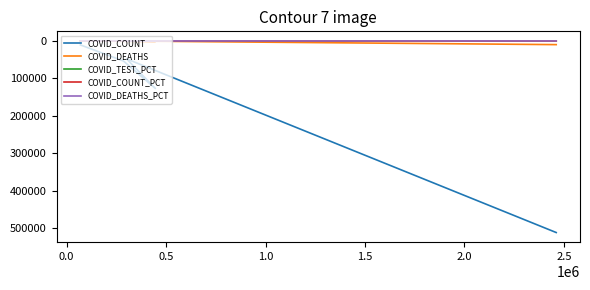

Reading left to right, list all the values displayed in this chart.

COVID_COUNT: 10678.0	53812.0	127188.0	47996.0	512152.0
COVID_DEATHS: 78.0	1082.0	2026.0	276.0	9925.0
COVID_TEST_PCT: 1.9	8.0	12.5	8.4	69.1
COVID_COUNT_PCT: 1.4	7.2	16.9	6.4	68.1
COVID_DEATHS_PCT: 0.6	8.1	15.1	2.1	74.1